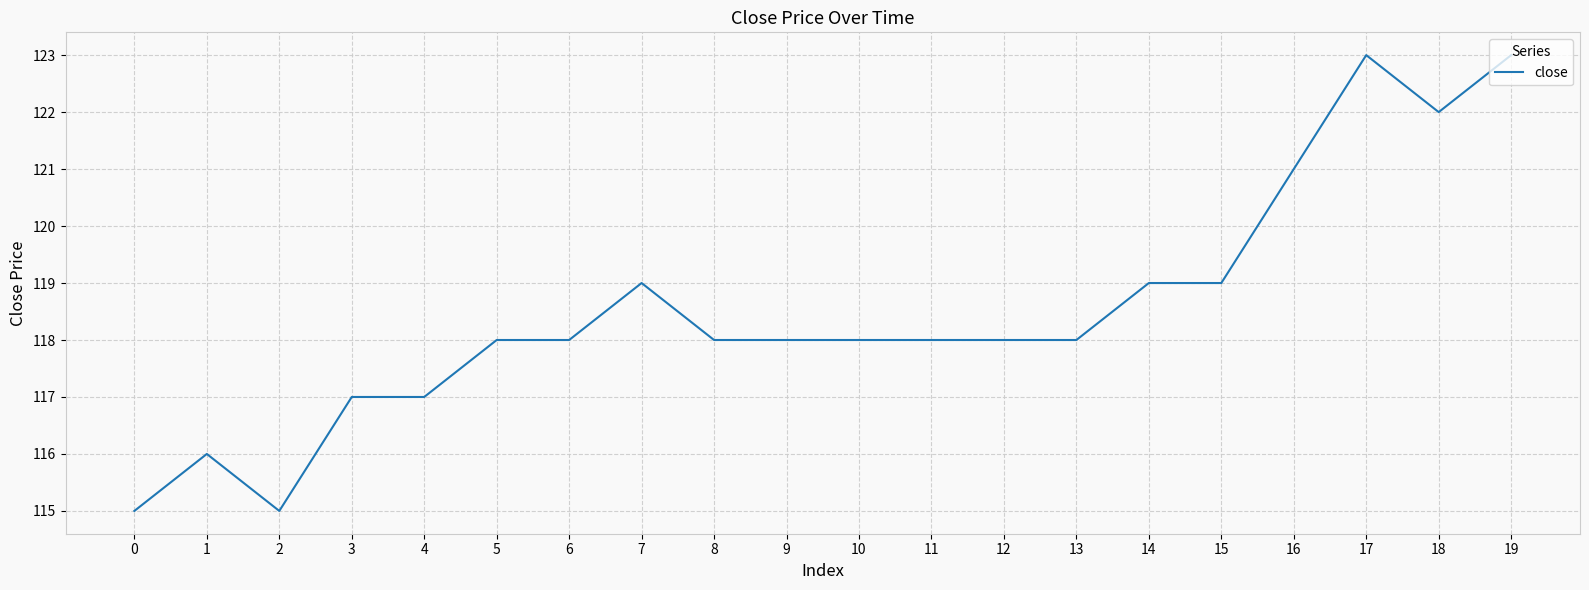

Between 3 and 12, which is larger?

12